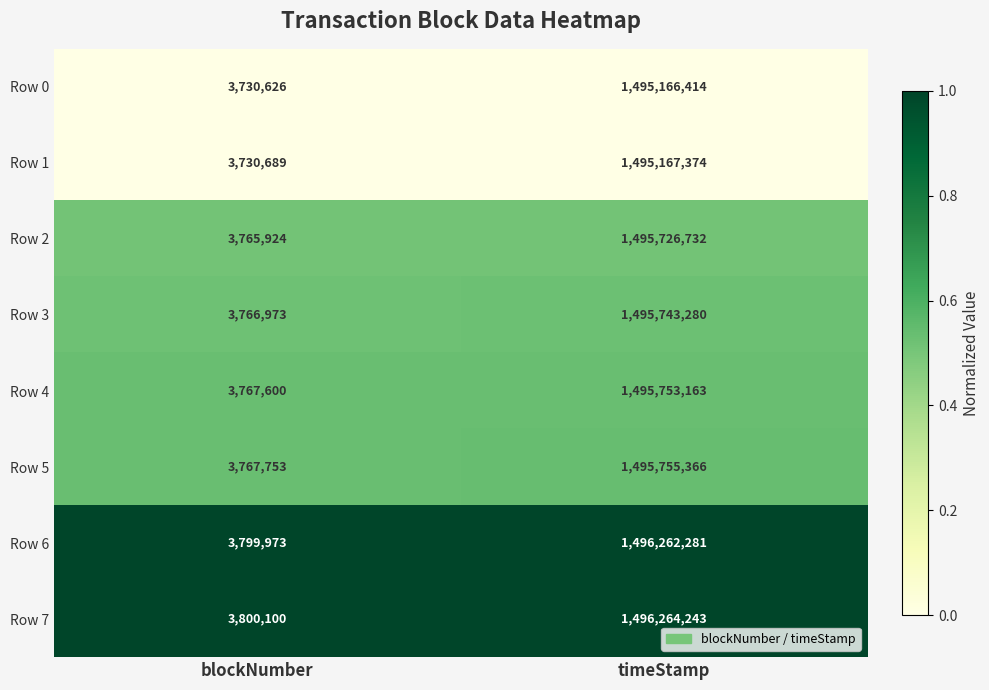

Which series has the largest range (max minus min)?

Row 7